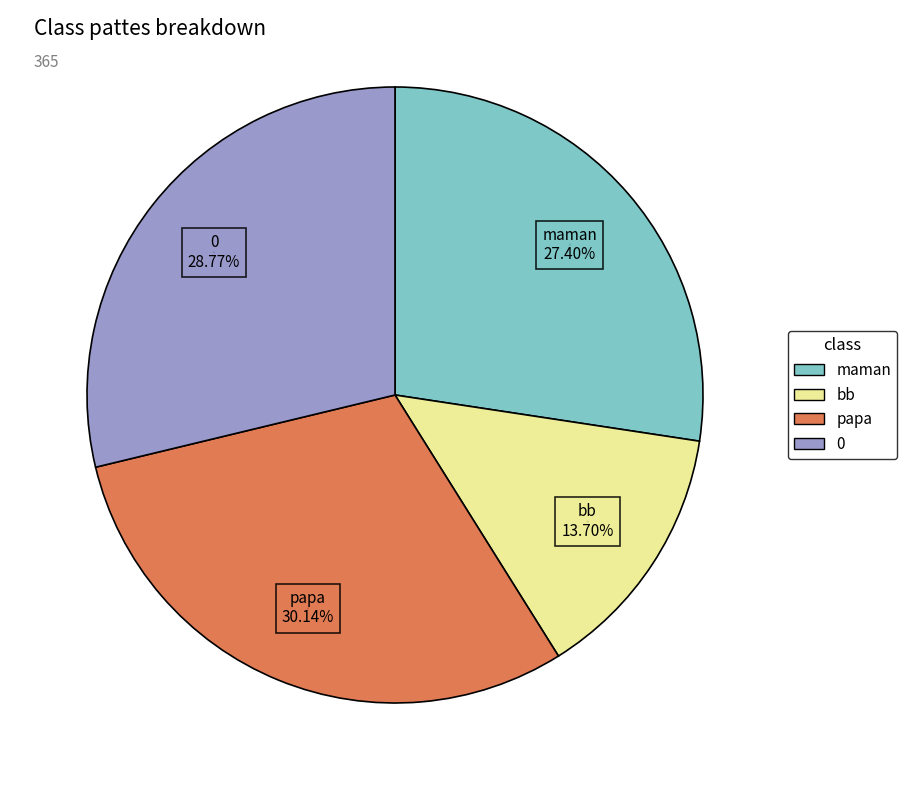

Is maman the majority of the pie?

No